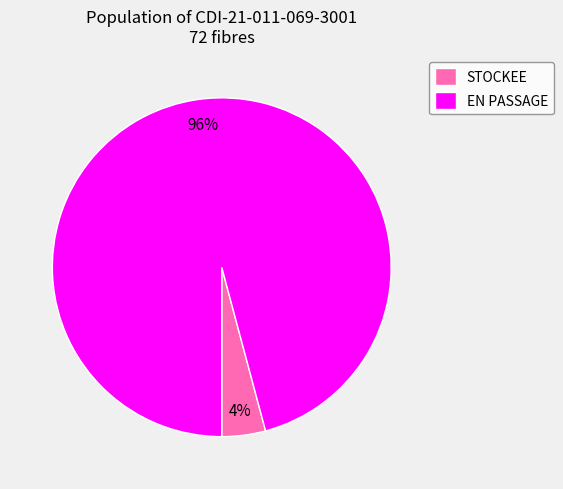

Which slice is the largest?

EN PASSAGE